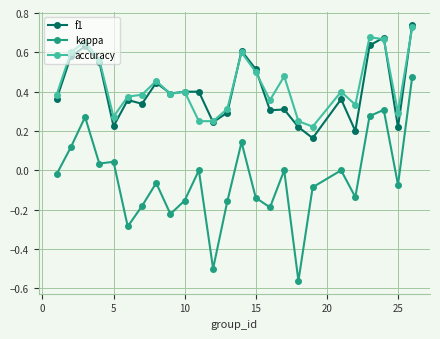

True or false: kappa and accuracy intersect in this chart.

False